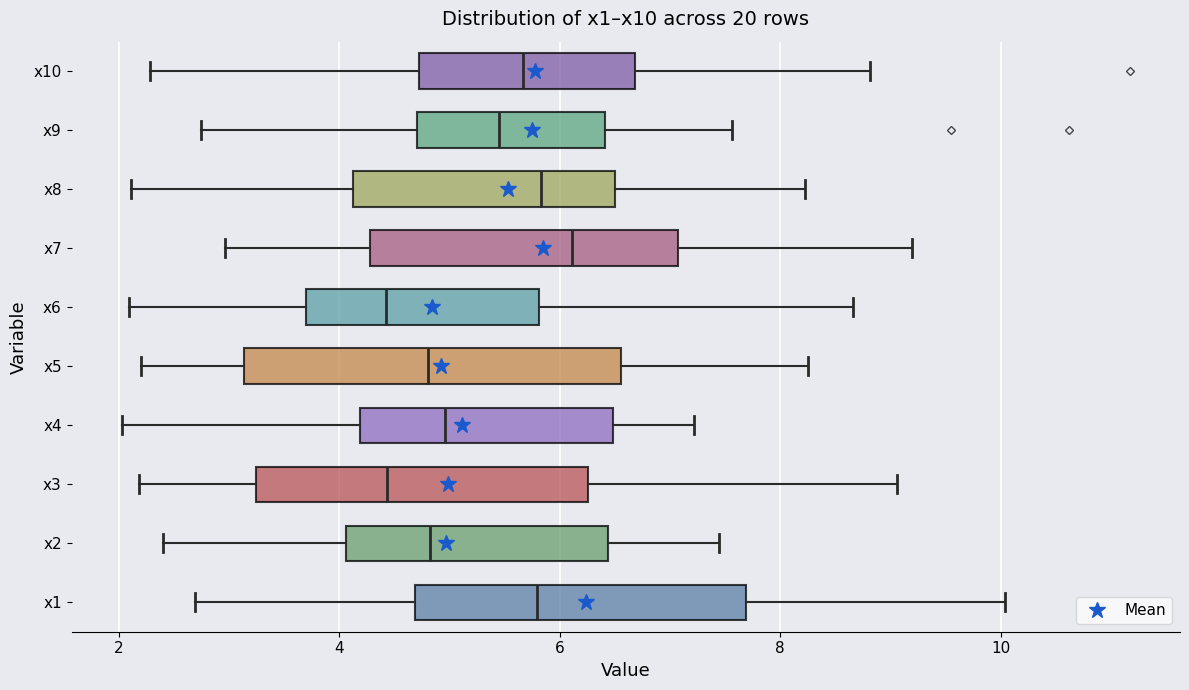

Where is the right edge of the box for x3 on the x-axis? The values are not printed on the chart, so give them approximately, as read against the axis.

6.2